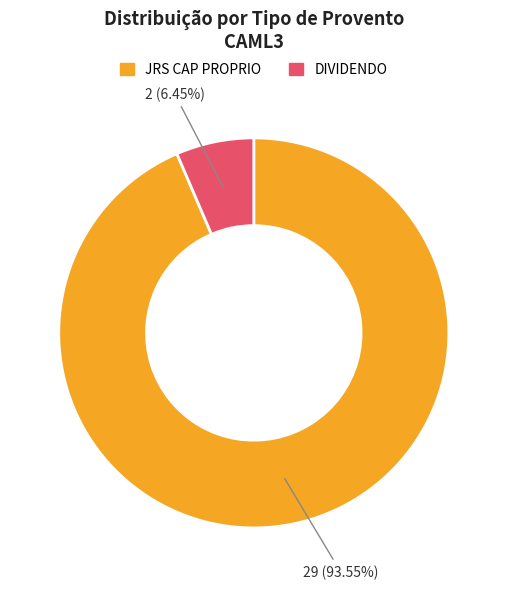

Approximately how many times larger is the value at DIVIDENDO compared to JRS CAP PROPRIO?

0.1